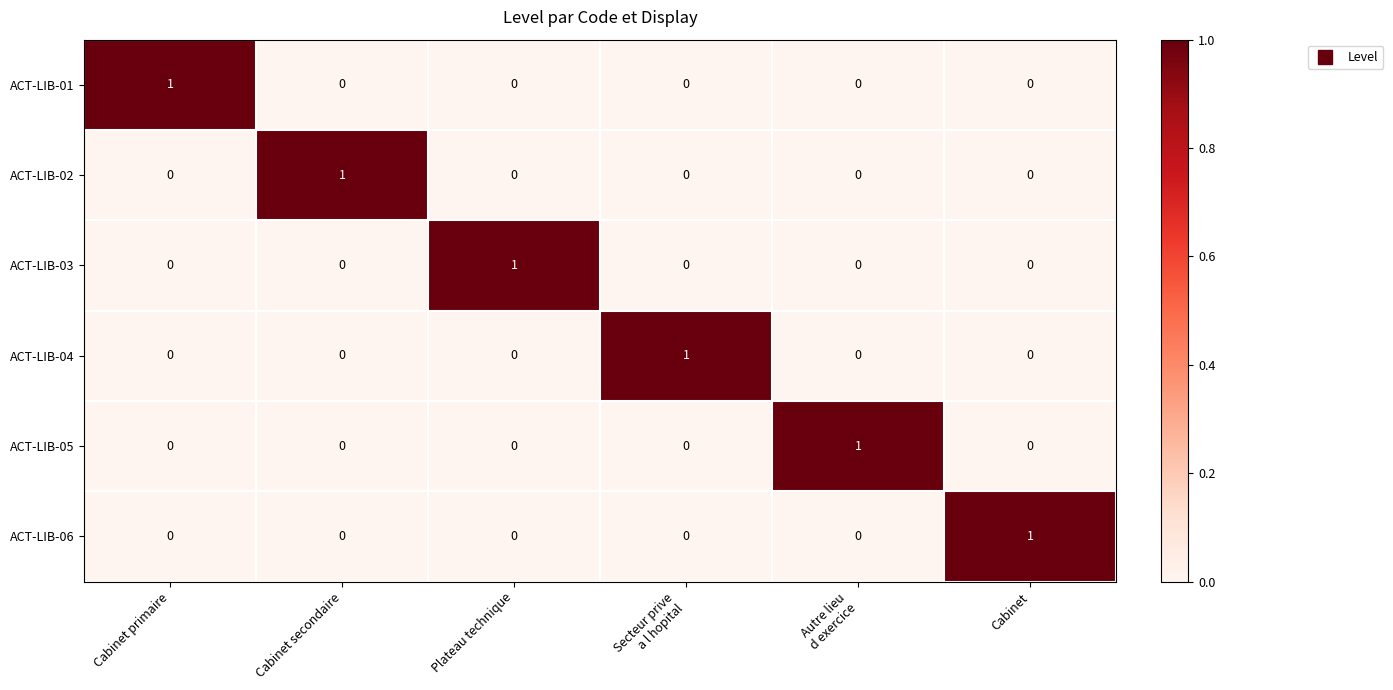

The ACT-LIB-02 series shows 0 at Cabinet primaire. True or false?

True